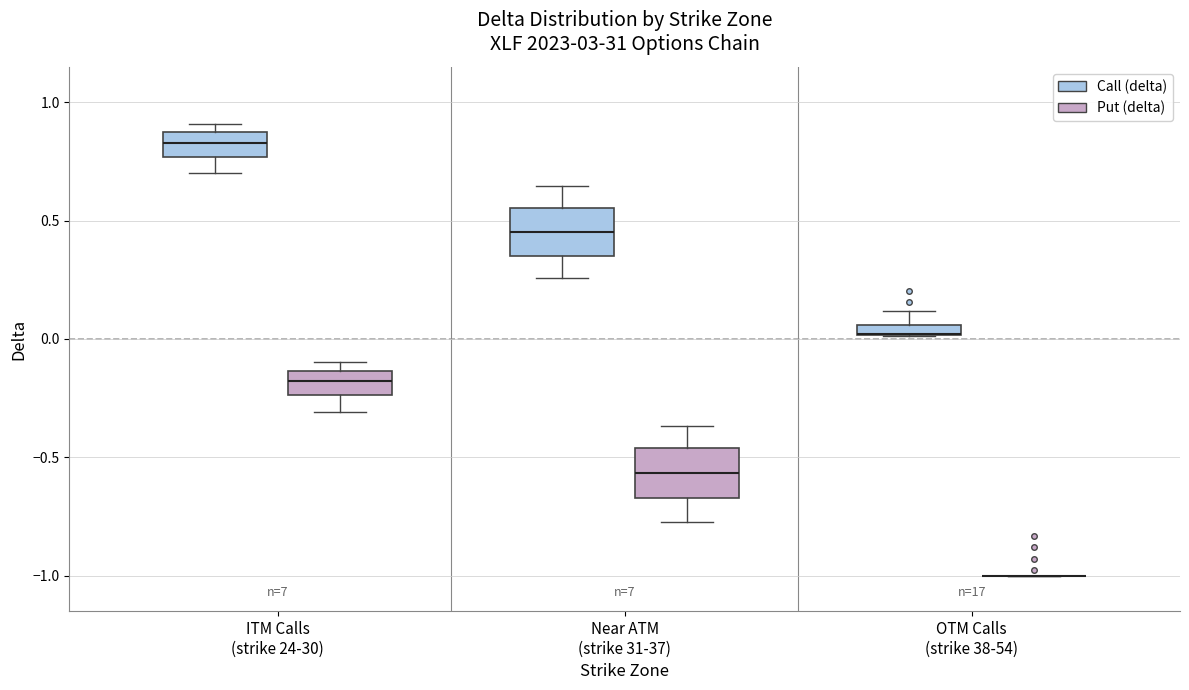

Where is the upper edge of the box for ITM Calls (strike 24-30) (Call (delta)) on the y-axis? The values are not printed on the chart, so give them approximately, as read against the axis.

0.85